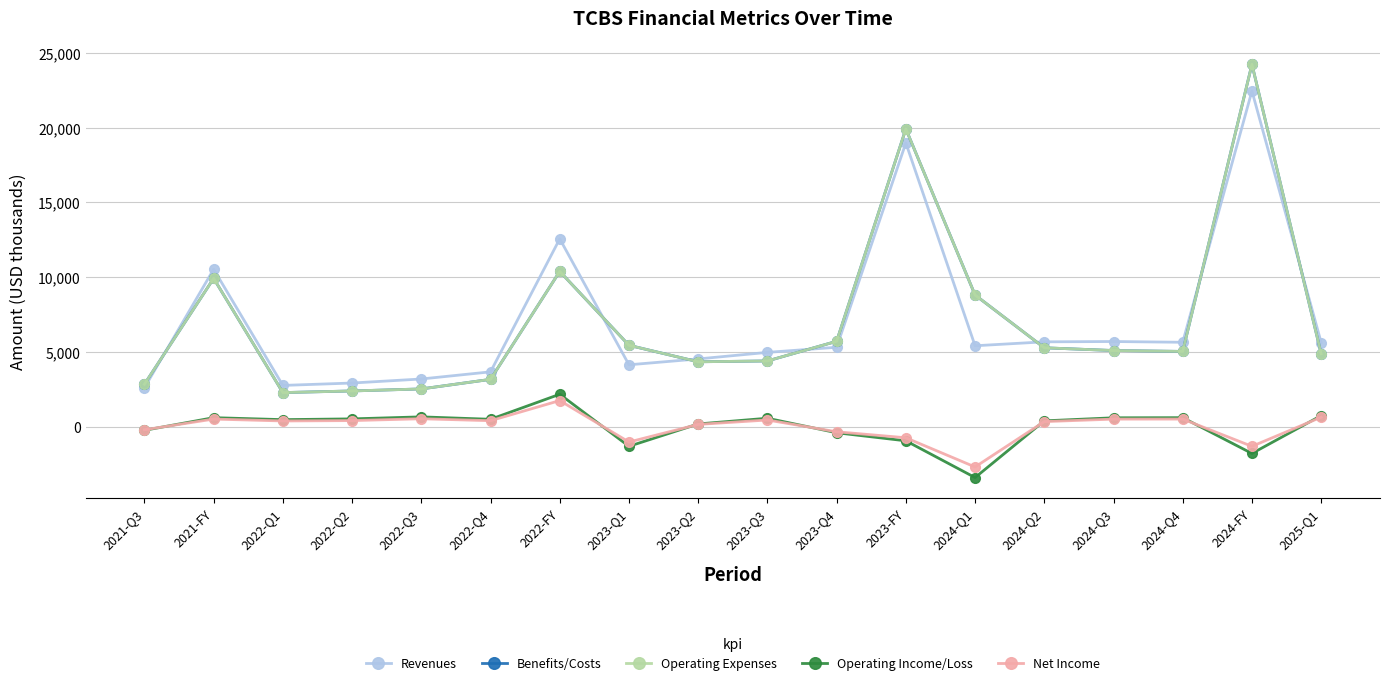

True or false: Net Income has more than 0 interior local peaks.

True